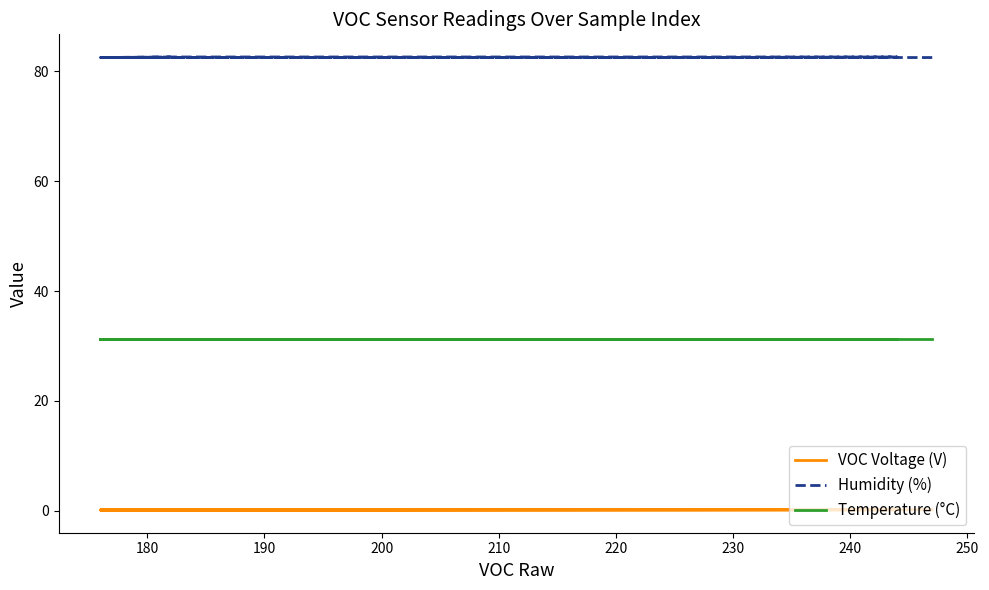

What is the average value of the Humidity (%) series?

82.5